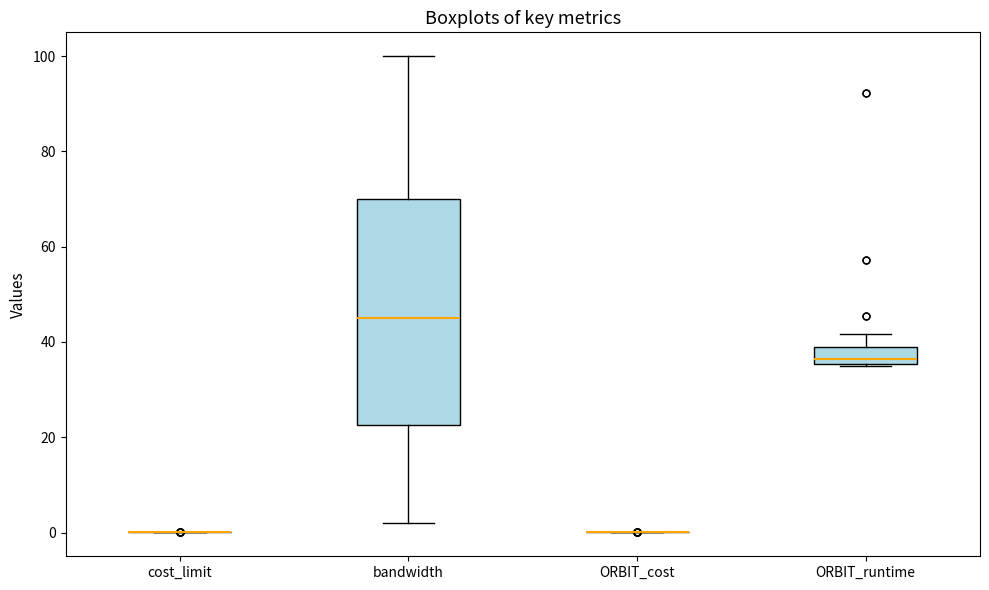

Where is the upper edge of the box for bandwidth on the y-axis? The values are not printed on the chart, so give them approximately, as read against the axis.

70